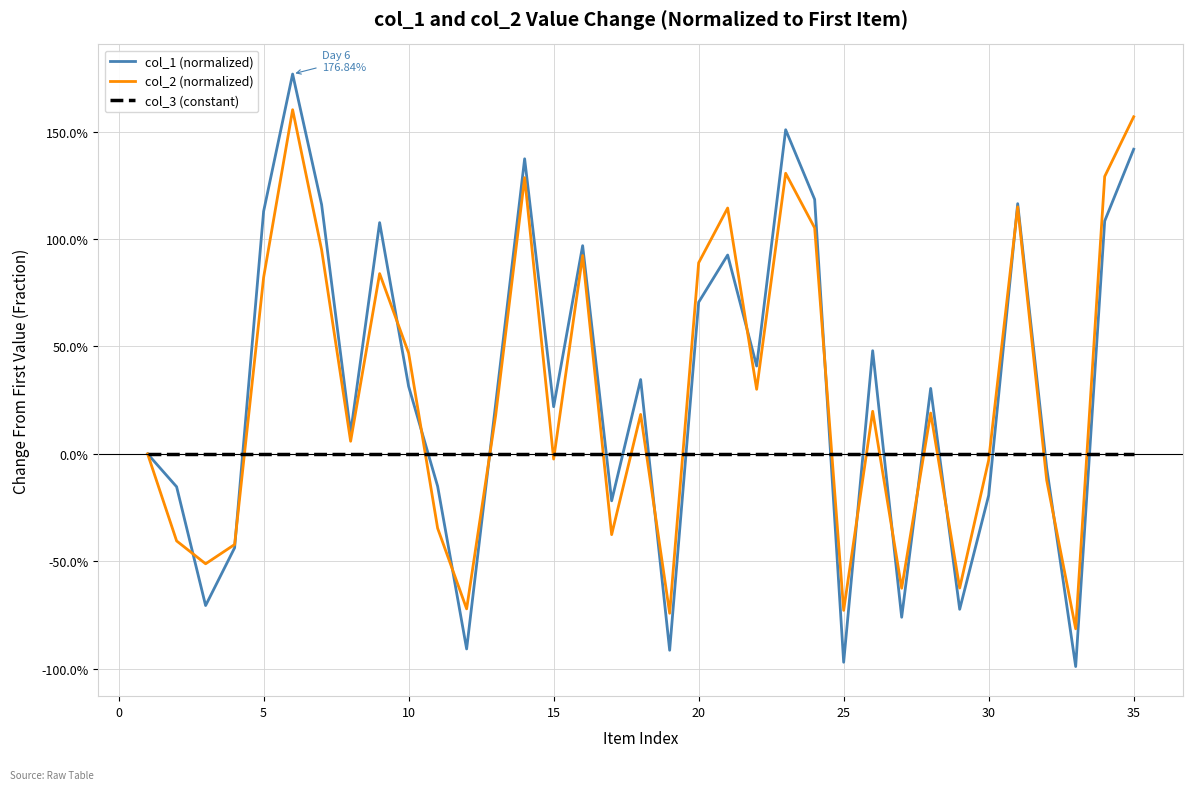

Does the chart have visible grid lines?

Yes